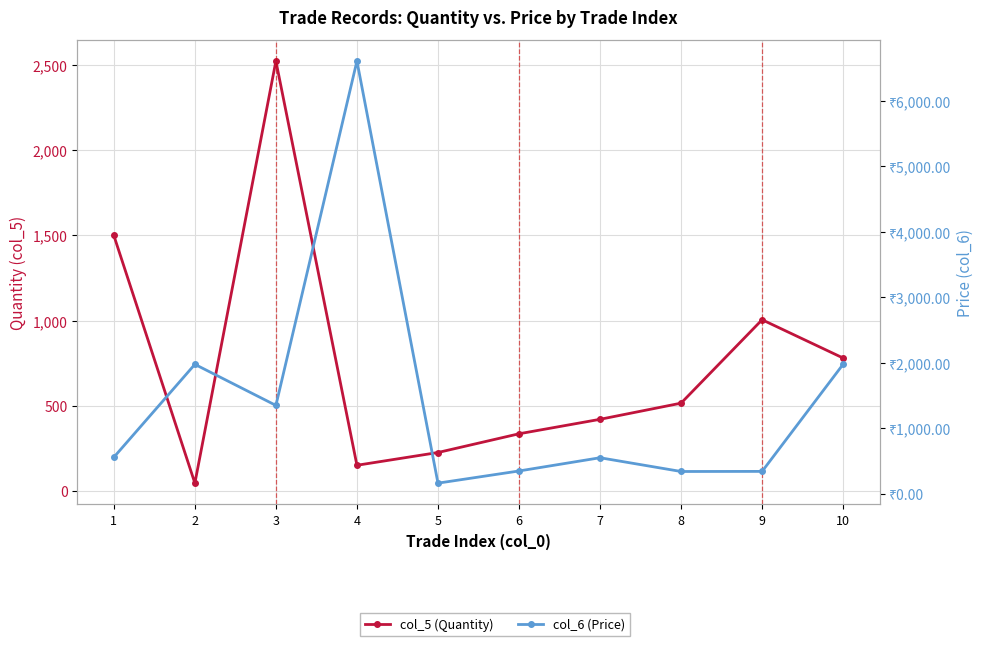

How many data points in col_5 (Quantity) are less than 515?

5